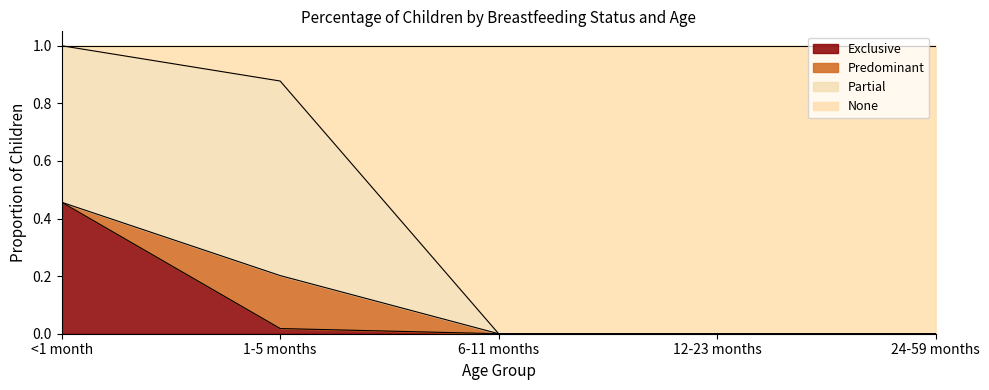

Is it true that None equals 0.3 at 6-11 months?

False